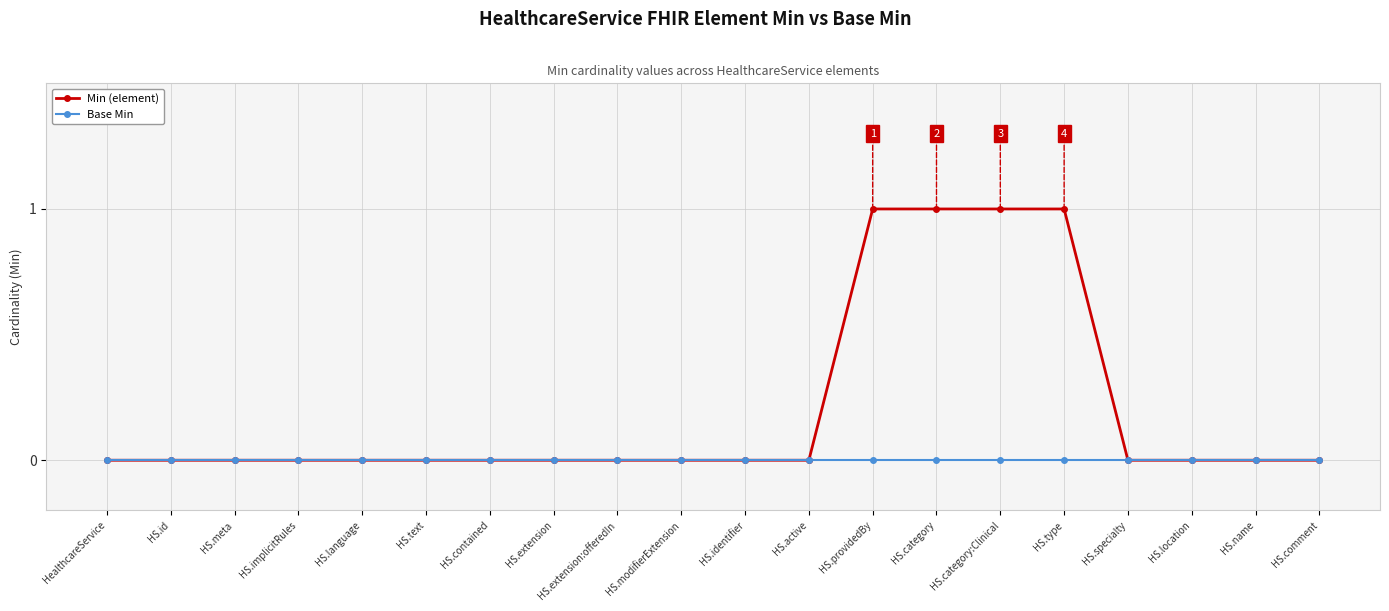

List the series in order of their overall mean, lowest first.

Base Min, Min (element)